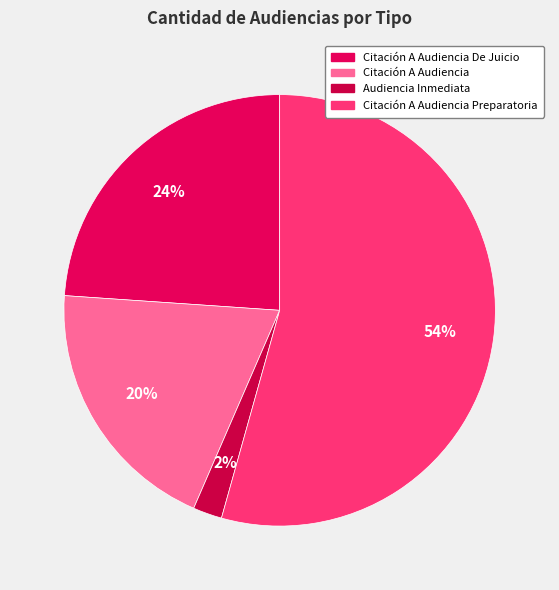

Is there a majority slice in this chart?

Yes